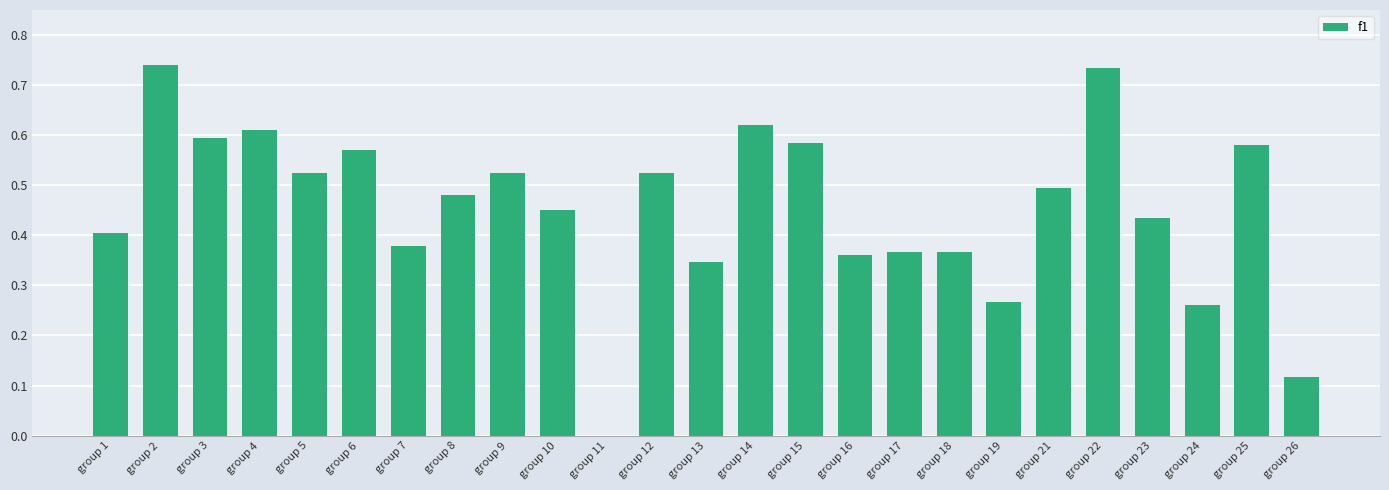

The value at group 21 is 0.3. True or false?

False